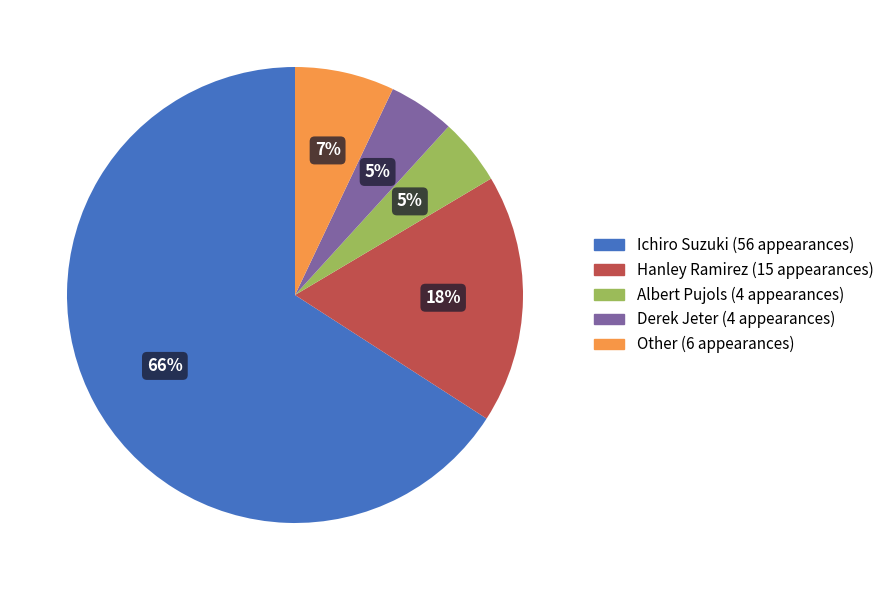

What percentage is the Albert Pujols slice, to the nearest percent?

5%